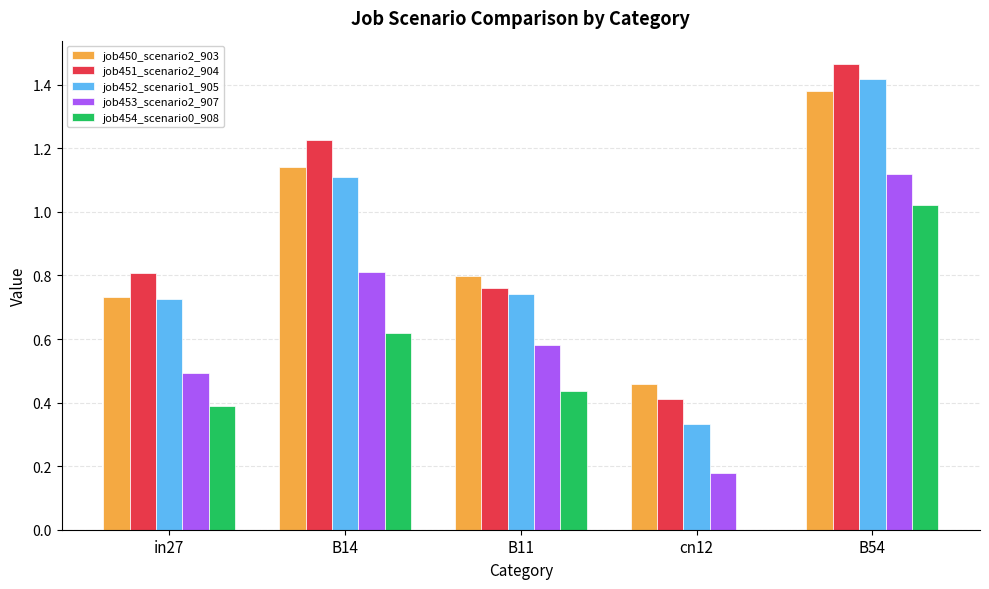

Are the bars grouped side by side (vs. stacked)?

Yes